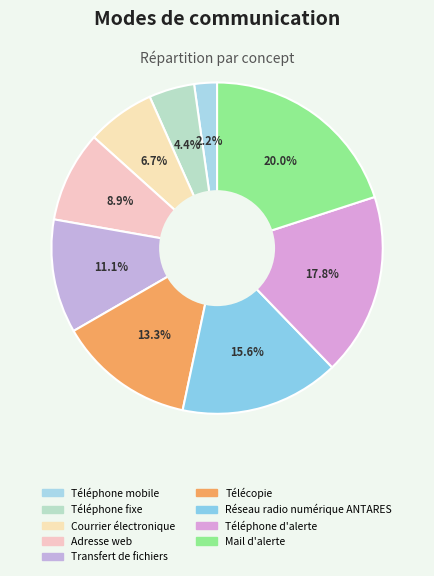

To the nearest percent, what is the combined percentage of Télécopie and Téléphone d'alerte?

31%